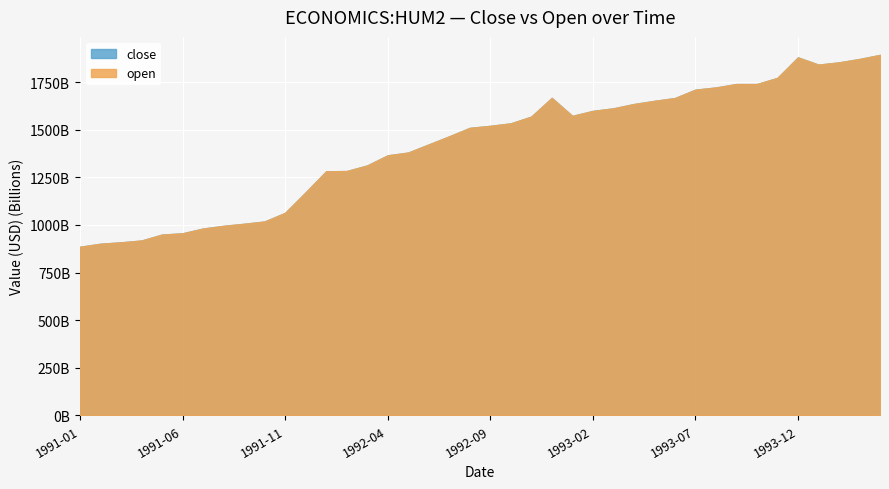

At which label is open closest to 1388650000000?

1992-05